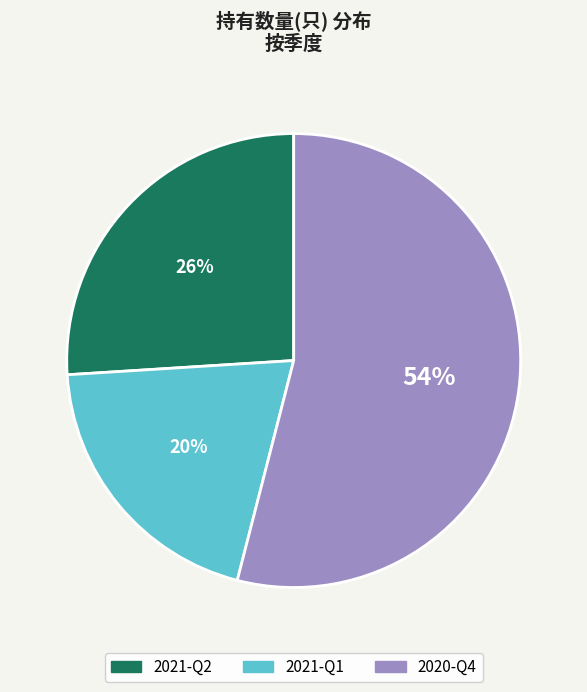

How many segments does this pie chart have?

3